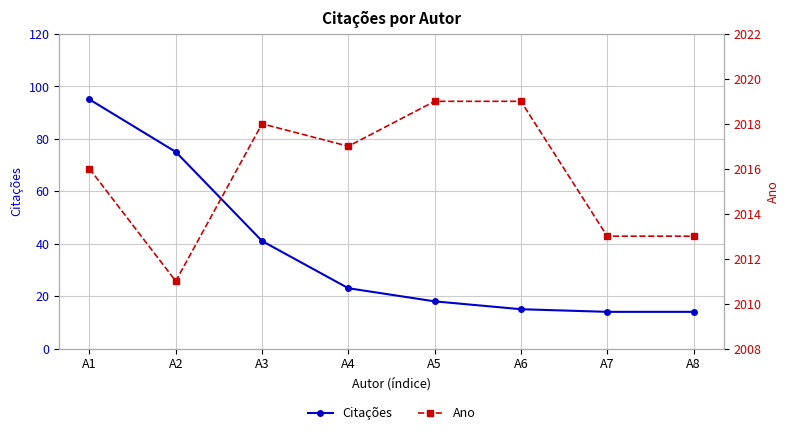

True or false: Ano and Citações cross at least once.

False